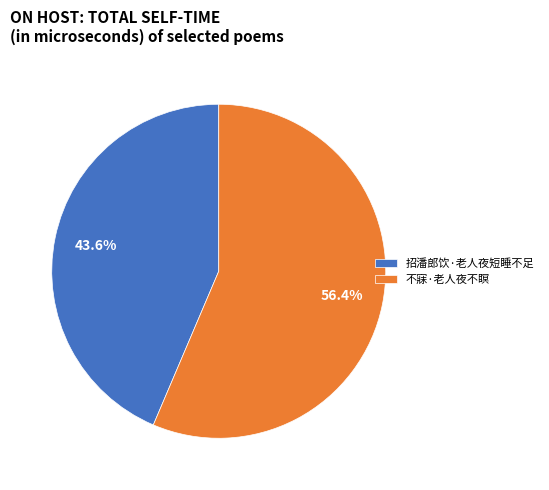

True or false: 不寐·老人夜不瞑 accounts for 42% of the total.

False